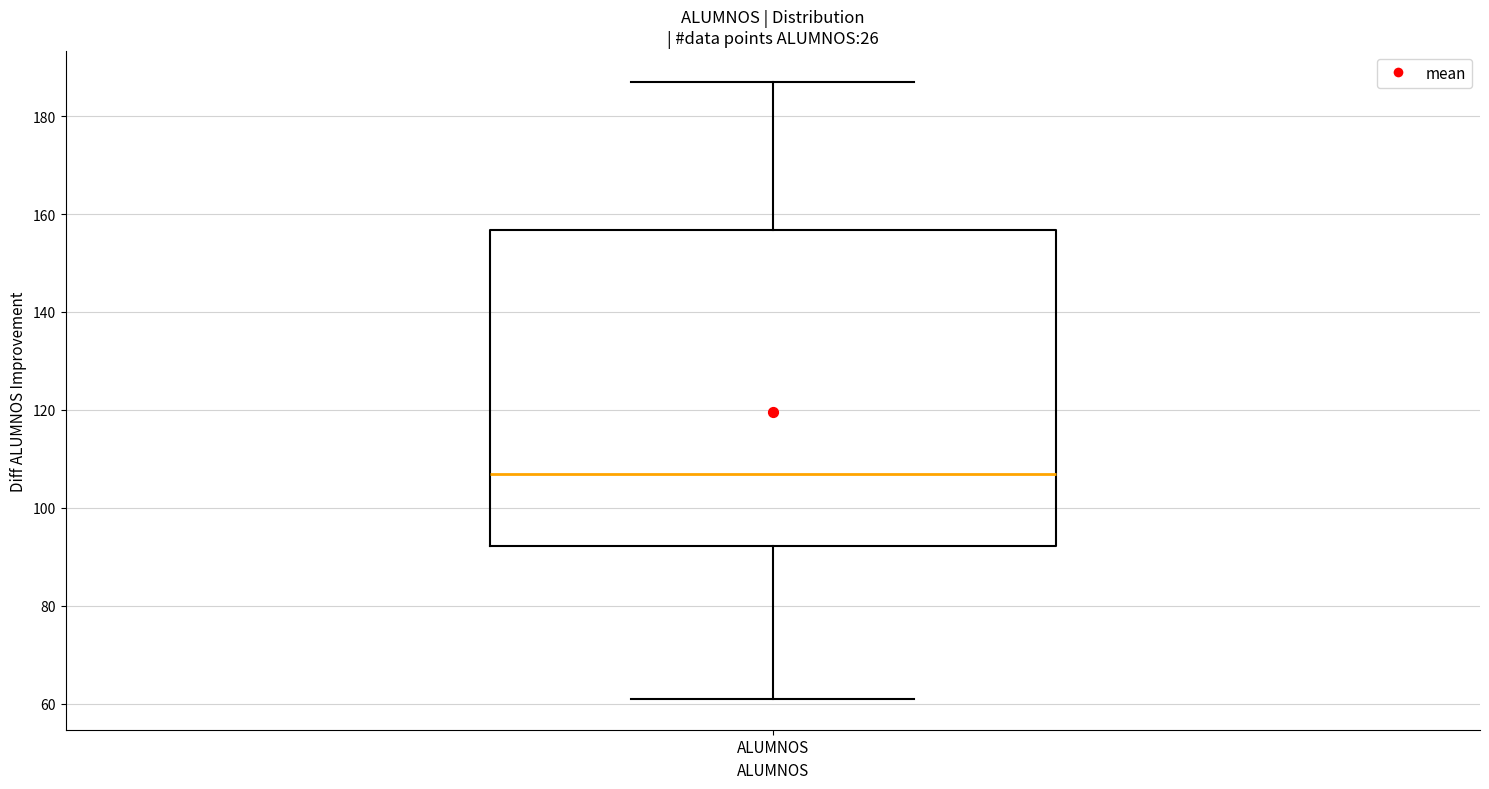

Where does the upper whisker of the box for ALUMNOS end on the y-axis? The values are not printed on the chart, so give them approximately, as read against the axis.

188